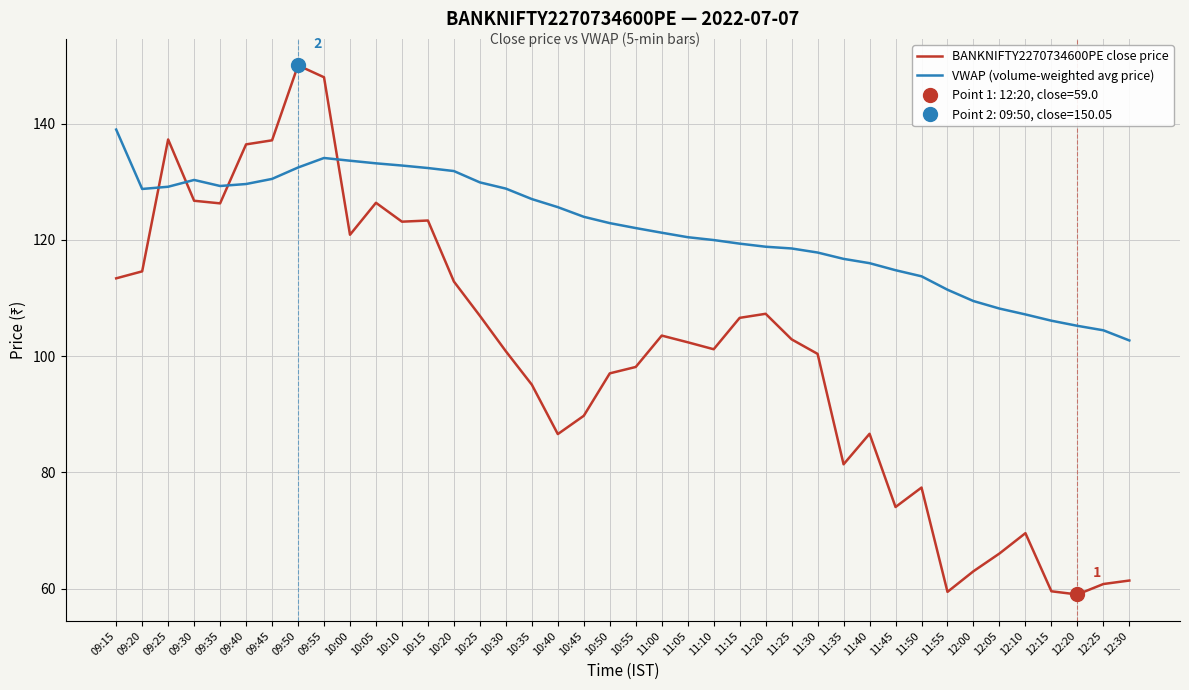

At which label does BANKNIFTY2270734600PE close price first exceed 102?

09:15